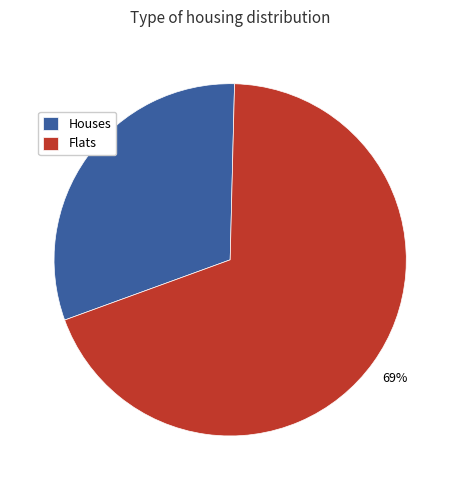

To the nearest percent, what is the difference between the largest and smallest slice percentages?

38%